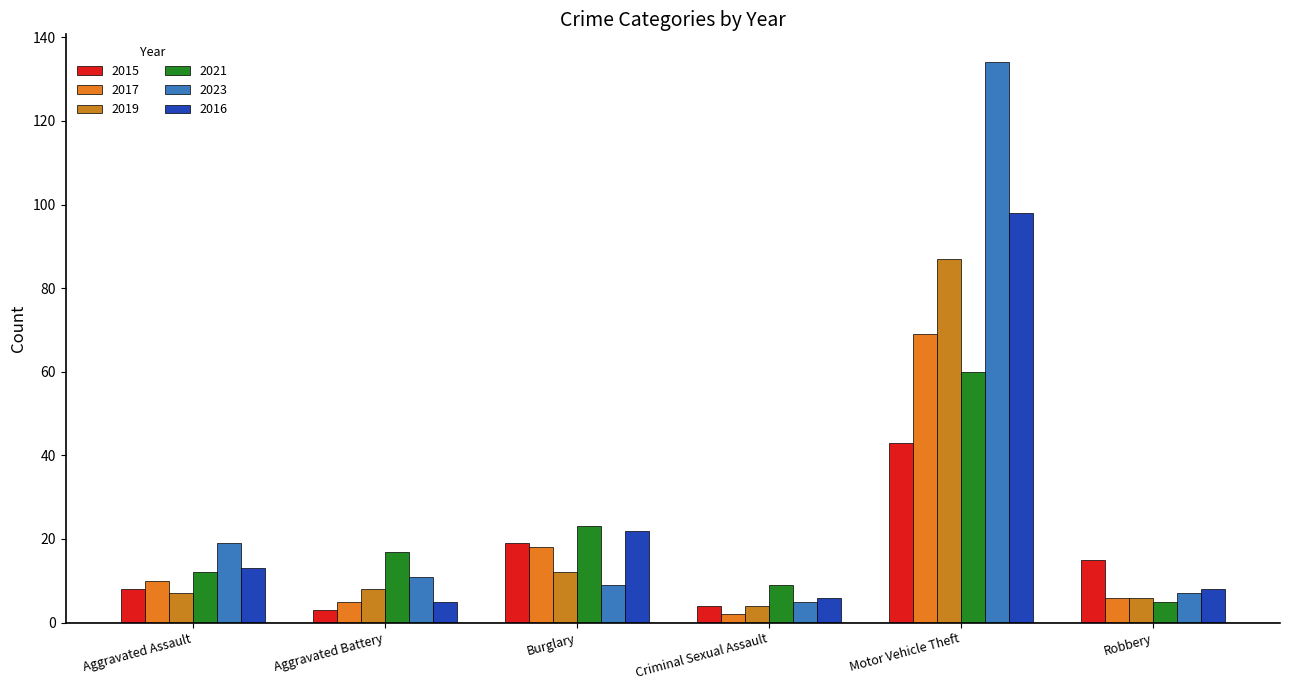

At which category does the chart reach its minimum across all series?

Criminal Sexual Assault